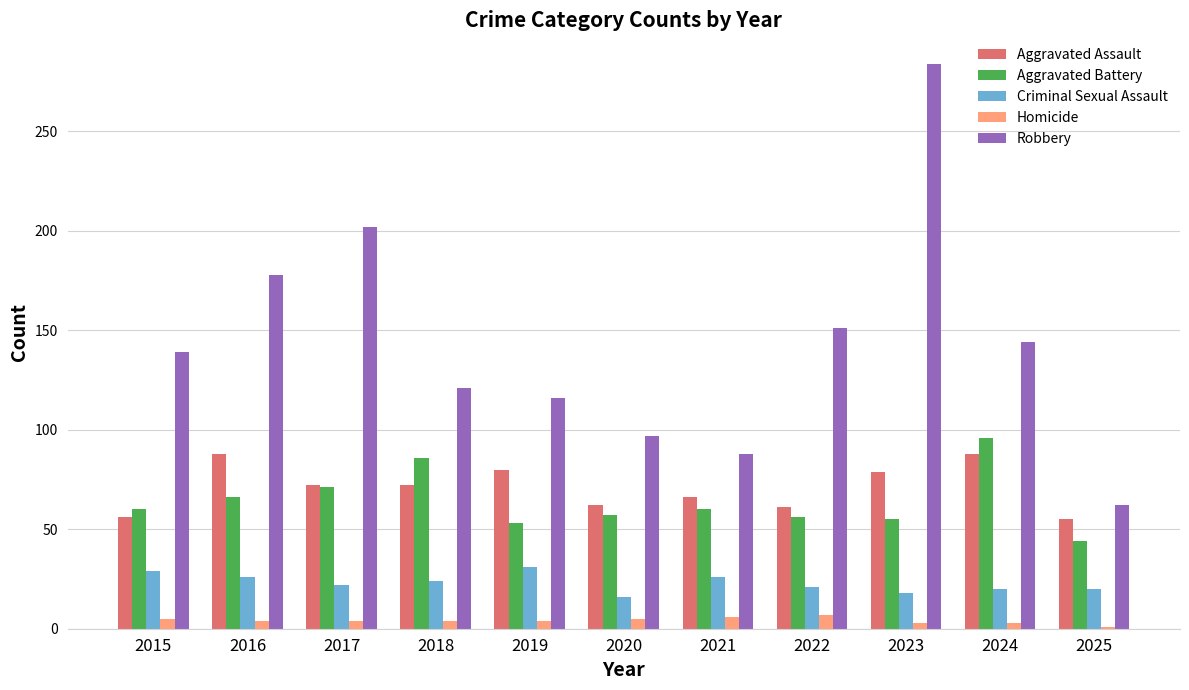

At which label does Aggravated Battery reach its minimum?

2025